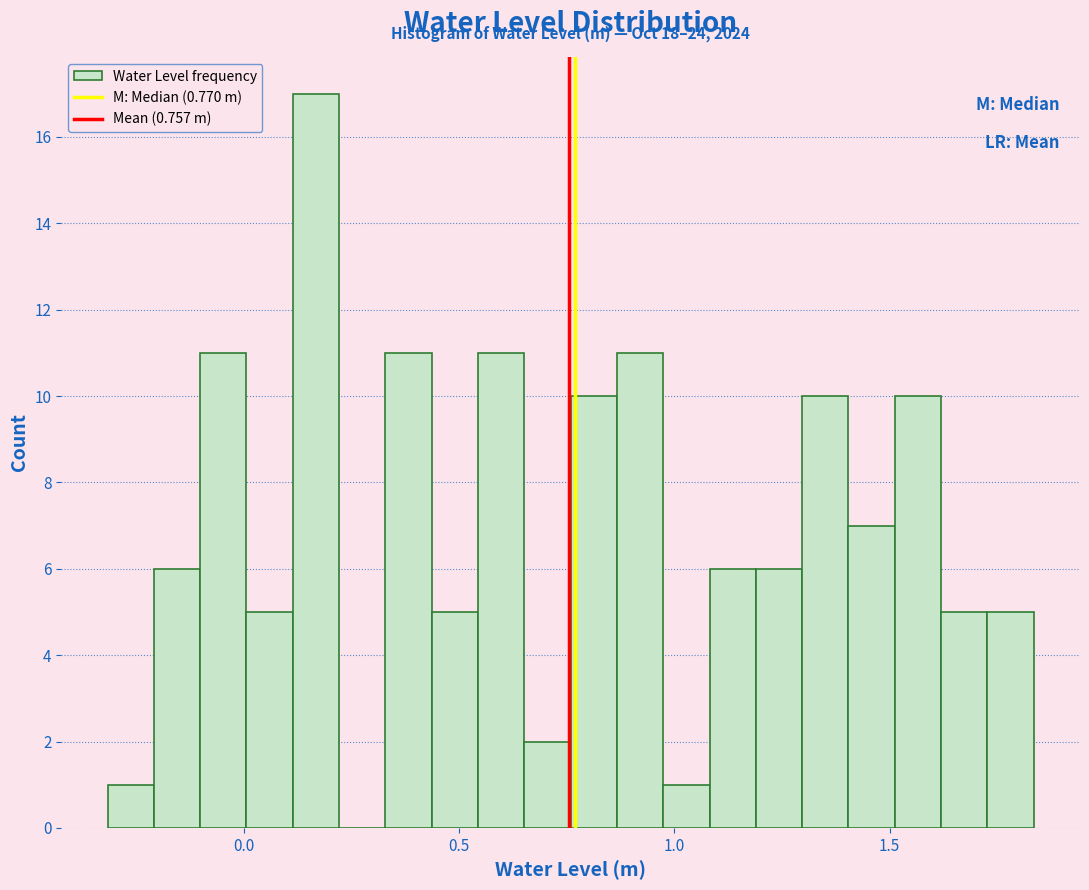

Around what value on the x-axis is the tallest bar? Give the approximate position of its centre, as read against the axis.

0.15